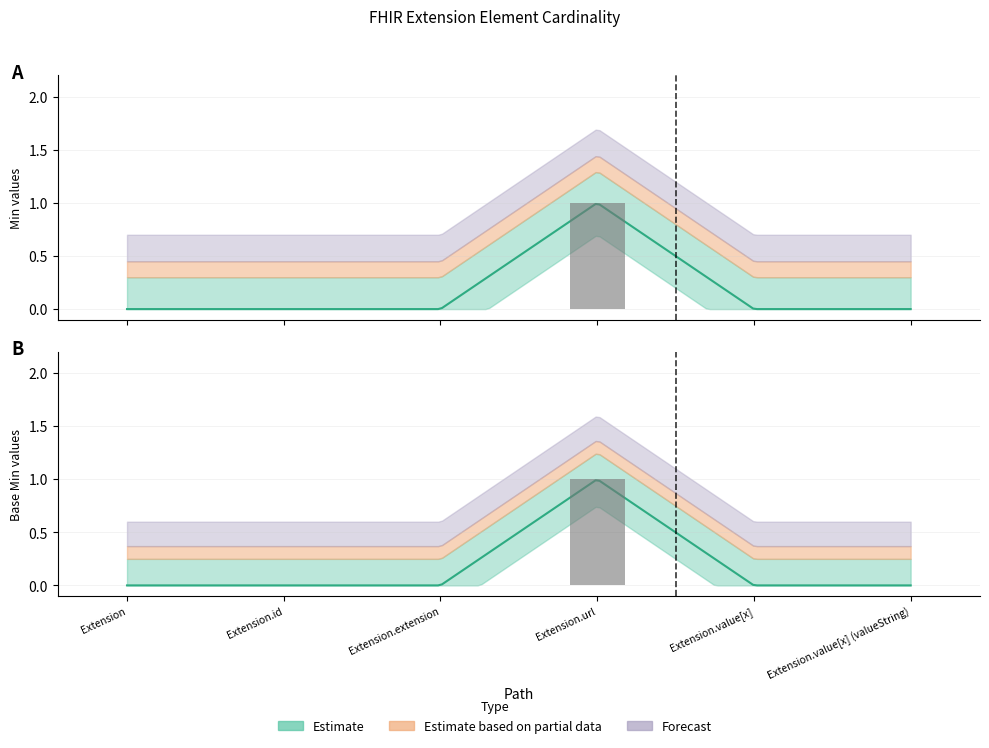

At which label does Min reach its peak?

Extension.url